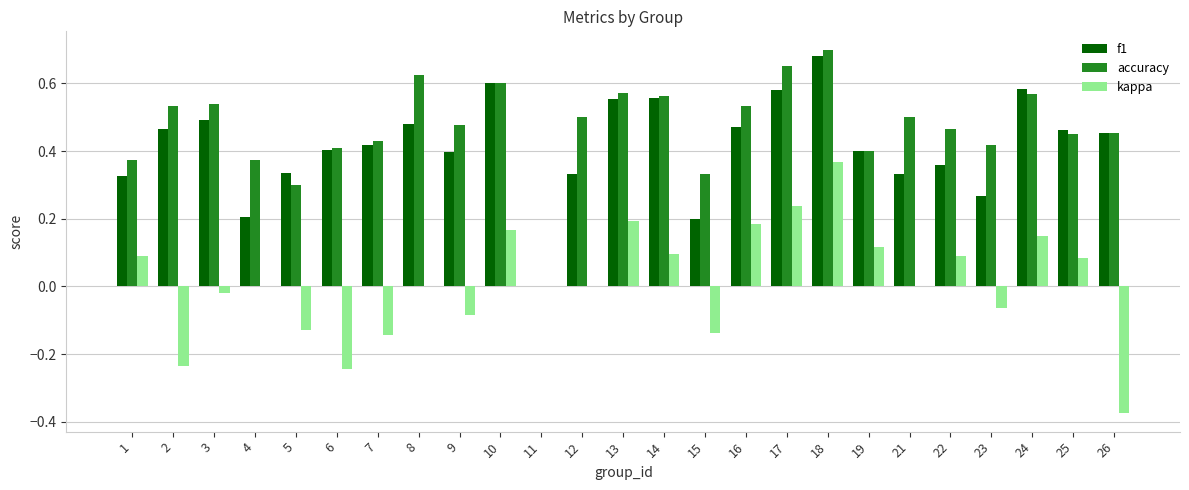

At which category does the chart reach its peak across all series?

18